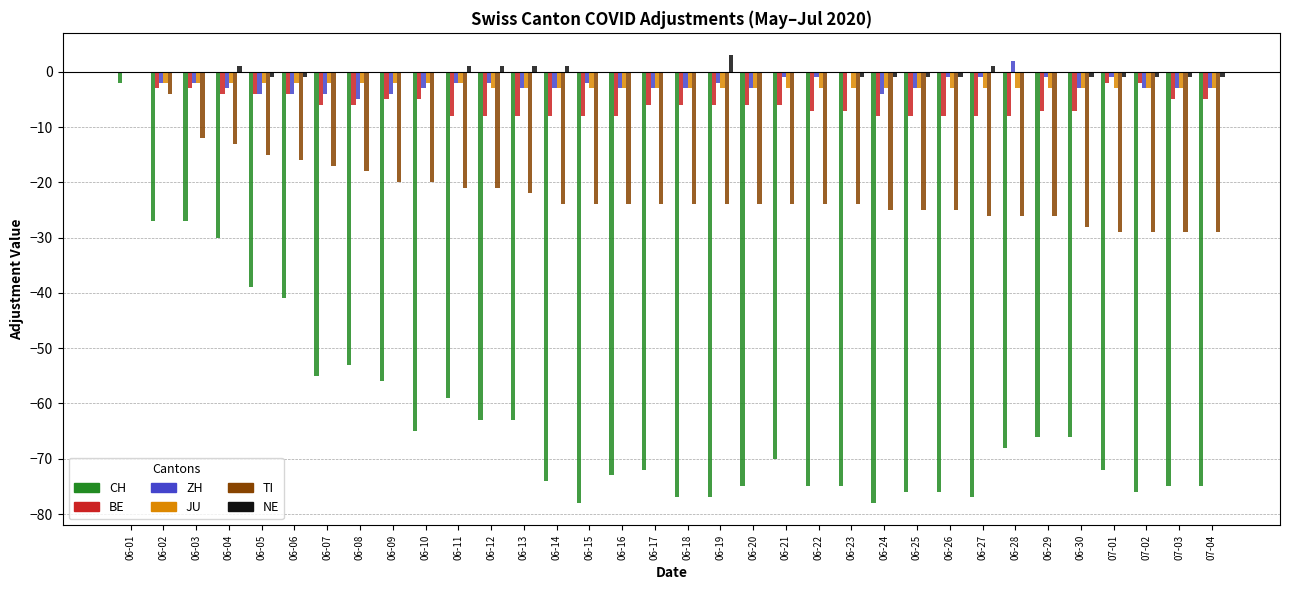

Reading left to right, extract all data points from this chart.

CH: 06-01=-2	06-02=-27	06-03=-27	06-04=-30	06-05=-39	06-06=-41	06-07=-55	06-08=-53	06-09=-56	06-10=-65	06-11=-59	06-12=-63	06-13=-63	06-14=-74	06-15=-78	06-16=-73	06-17=-72	06-18=-77	06-19=-77	06-20=-75	06-21=-70	06-22=-75	06-23=-75	06-24=-78	06-25=-76	06-26=-76	06-27=-77	06-28=-68	06-29=-66	06-30=-66	07-01=-72	07-02=-76	07-03=-75	07-04=-75
BE: 06-01=0	06-02=-3	06-03=-3	06-04=-4	06-05=-4	06-06=-4	06-07=-6	06-08=-6	06-09=-5	06-10=-5	06-11=-8	06-12=-8	06-13=-8	06-14=-8	06-15=-8	06-16=-8	06-17=-6	06-18=-6	06-19=-6	06-20=-6	06-21=-6	06-22=-7	06-23=-7	06-24=-8	06-25=-8	06-26=-8	06-27=-8	06-28=-8	06-29=-7	06-30=-7	07-01=-2	07-02=-2	07-03=-5	07-04=-5
ZH: 06-01=0	06-02=-2	06-03=-2	06-04=-3	06-05=-4	06-06=-4	06-07=-4	06-08=-5	06-09=-4	06-10=-3	06-11=-2	06-12=-2	06-13=-3	06-14=-3	06-15=-2	06-16=-3	06-17=-3	06-18=-3	06-19=-2	06-20=-3	06-21=-1	06-22=-1	06-23=0	06-24=-4	06-25=-3	06-26=-1	06-27=-1	06-28=2	06-29=-1	06-30=-3	07-01=-1	07-02=-3	07-03=-3	07-04=-3
JU: 06-01=0	06-02=-2	06-03=-2	06-04=-2	06-05=-2	06-06=-2	06-07=-2	06-08=-2	06-09=-2	06-10=-2	06-11=-2	06-12=-3	06-13=-3	06-14=-3	06-15=-3	06-16=-3	06-17=-3	06-18=-3	06-19=-3	06-20=-3	06-21=-3	06-22=-3	06-23=-3	06-24=-3	06-25=-3	06-26=-3	06-27=-3	06-28=-3	06-29=-3	06-30=-3	07-01=-3	07-02=-3	07-03=-3	07-04=-3
TI: 06-01=0	06-02=-4	06-03=-12	06-04=-13	06-05=-15	06-06=-16	06-07=-17	06-08=-18	06-09=-20	06-10=-20	06-11=-21	06-12=-21	06-13=-22	06-14=-24	06-15=-24	06-16=-24	06-17=-24	06-18=-24	06-19=-24	06-20=-24	06-21=-24	06-22=-24	06-23=-24	06-24=-25	06-25=-25	06-26=-25	06-27=-26	06-28=-26	06-29=-26	06-30=-28	07-01=-29	07-02=-29	07-03=-29	07-04=-29
NE: 06-01=0	06-02=0	06-03=0	06-04=1	06-05=-1	06-06=-1	06-07=0	06-08=0	06-09=0	06-10=0	06-11=1	06-12=1	06-13=1	06-14=1	06-15=0	06-16=0	06-17=0	06-18=0	06-19=3	06-20=0	06-21=0	06-22=0	06-23=-1	06-24=-1	06-25=-1	06-26=-1	06-27=1	06-28=0	06-29=0	06-30=-1	07-01=-1	07-02=-1	07-03=-1	07-04=-1